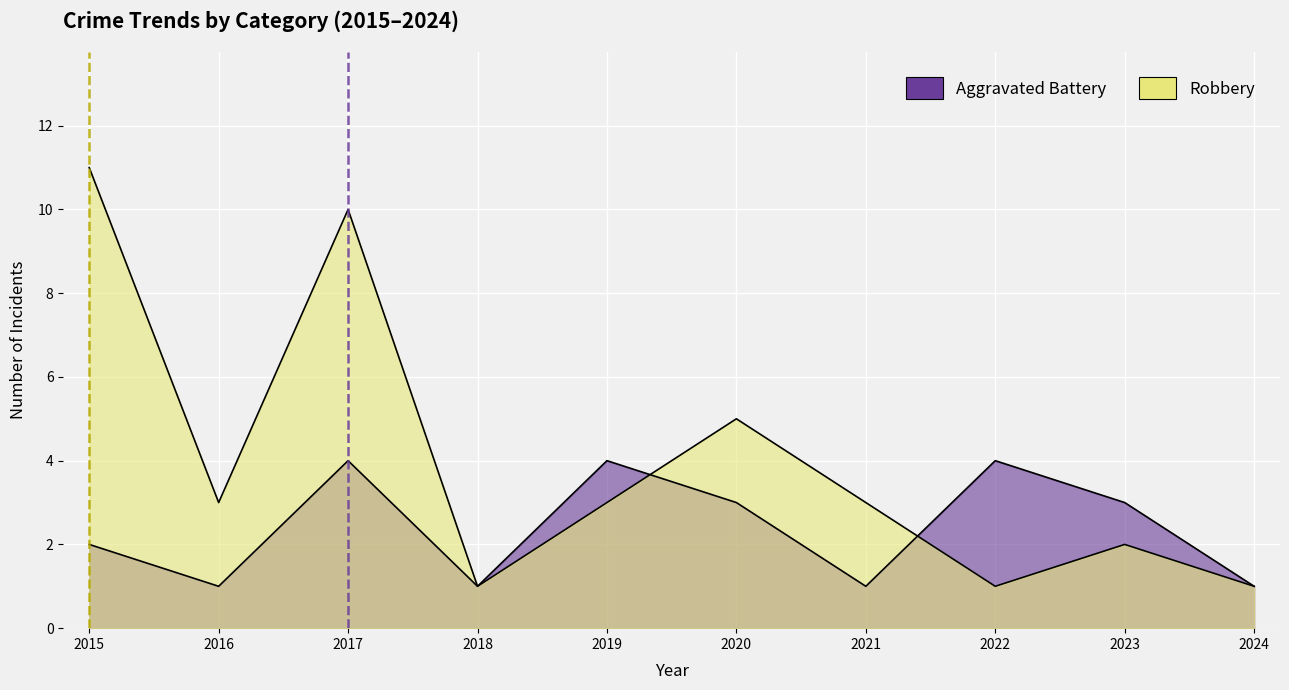

Is it true that Aggravated Battery equals 3 at 2015?

False